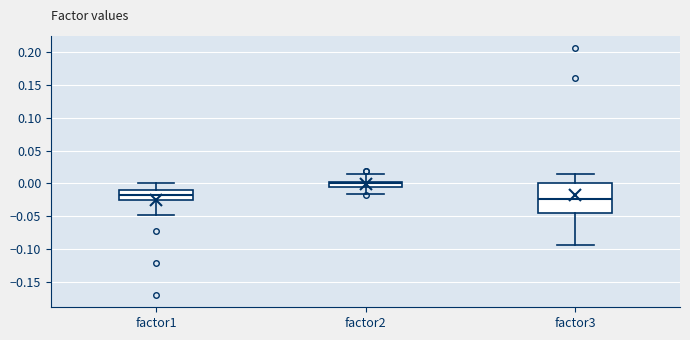

Where does the upper whisker of the box for factor1 end on the y-axis? The values are not printed on the chart, so give them approximately, as read against the axis.

0.000